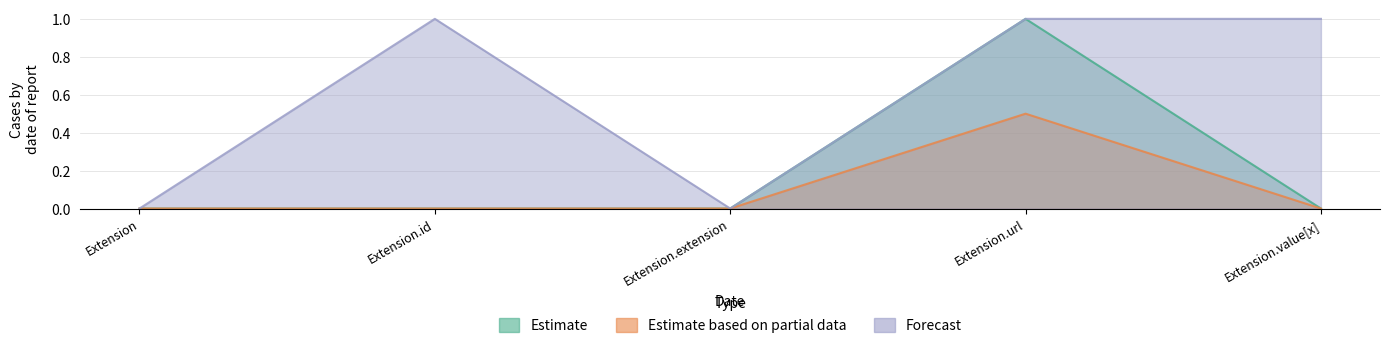

At which label does Forecast reach its peak?

Extension.id